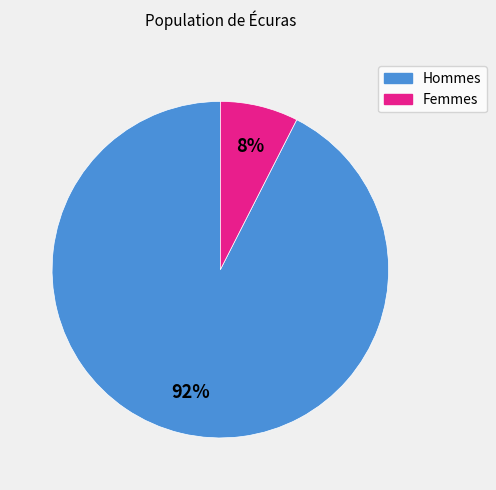

Is there any slice that represents more than half of the pie?

Yes